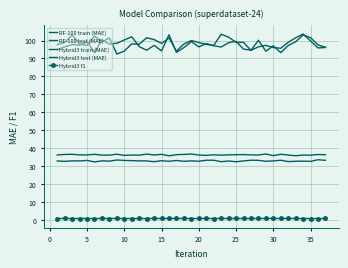

In RF-100 test (MAE), how many points are higher than both neighbors (excluding endpoints)?

12